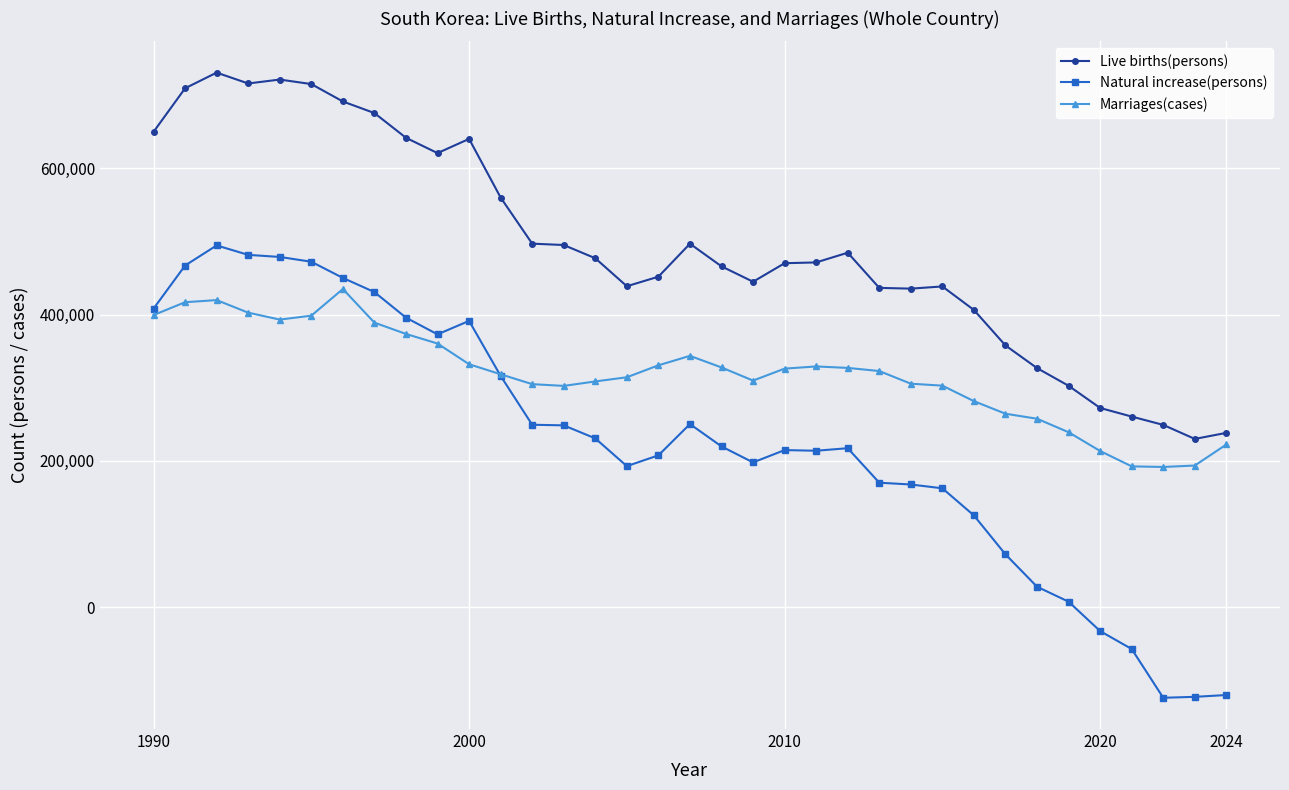

How many values in Natural increase(persons) are below zero?

5